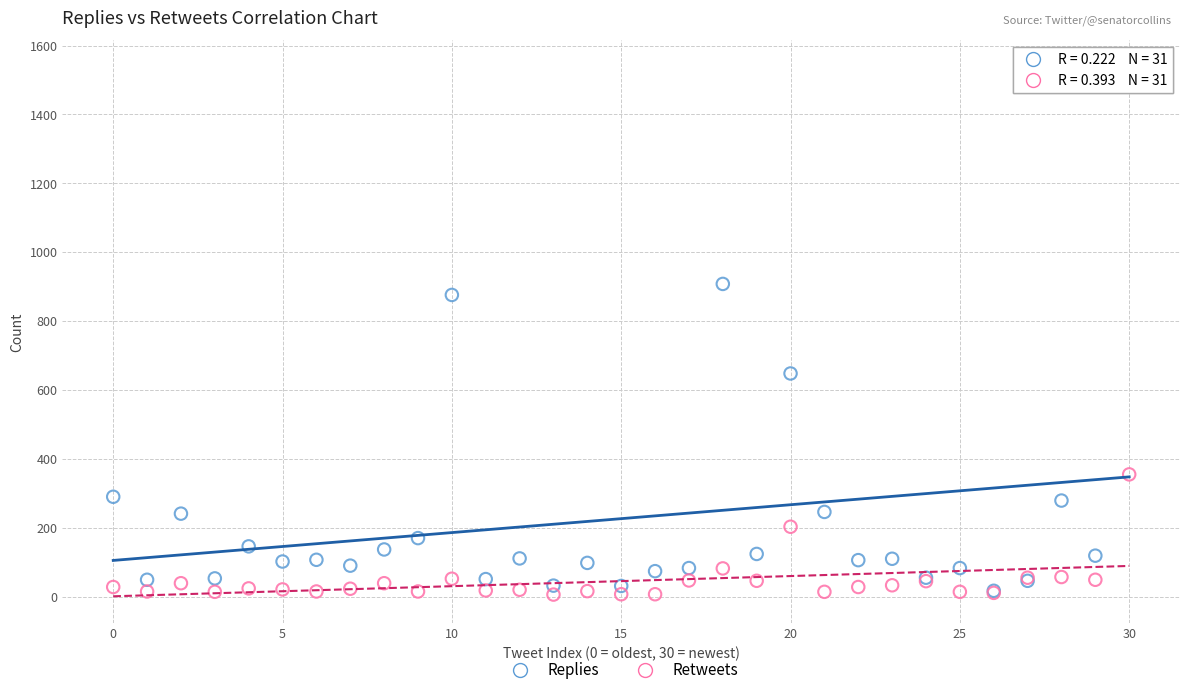

Across all series, what Y value is closest to 772?

876